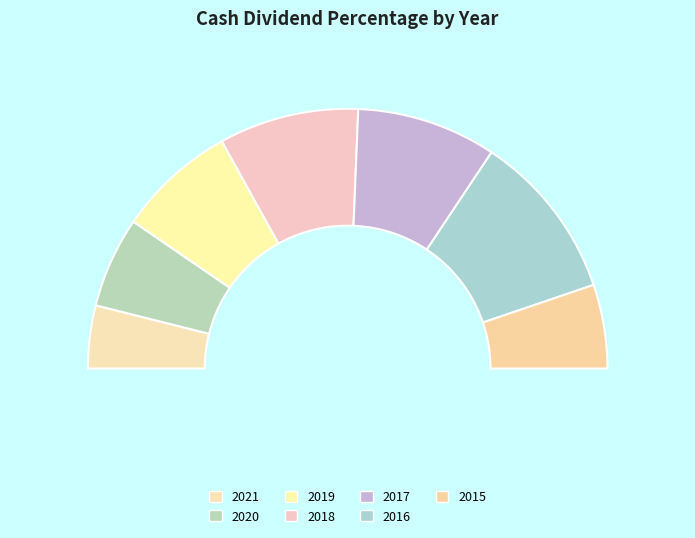

To the nearest percent, what percentage of the pie is 2015?

10%